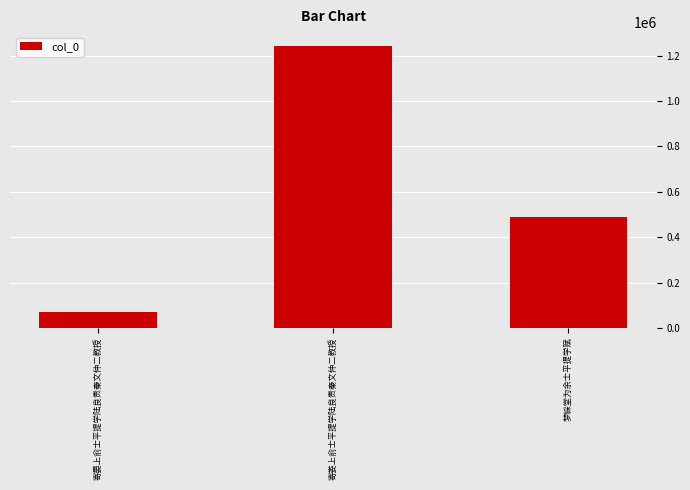

What is the sum of the values at 寄娄上俞士平提学陆良贵秦文仲二教授 and 梦綵堂为余士平提学赋?

1731039